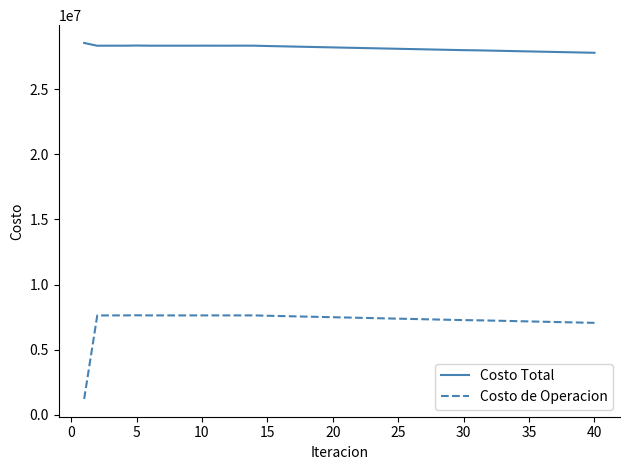

In Costo de Operacion, how many points are lower than both neighbors (excluding endpoints)?

3